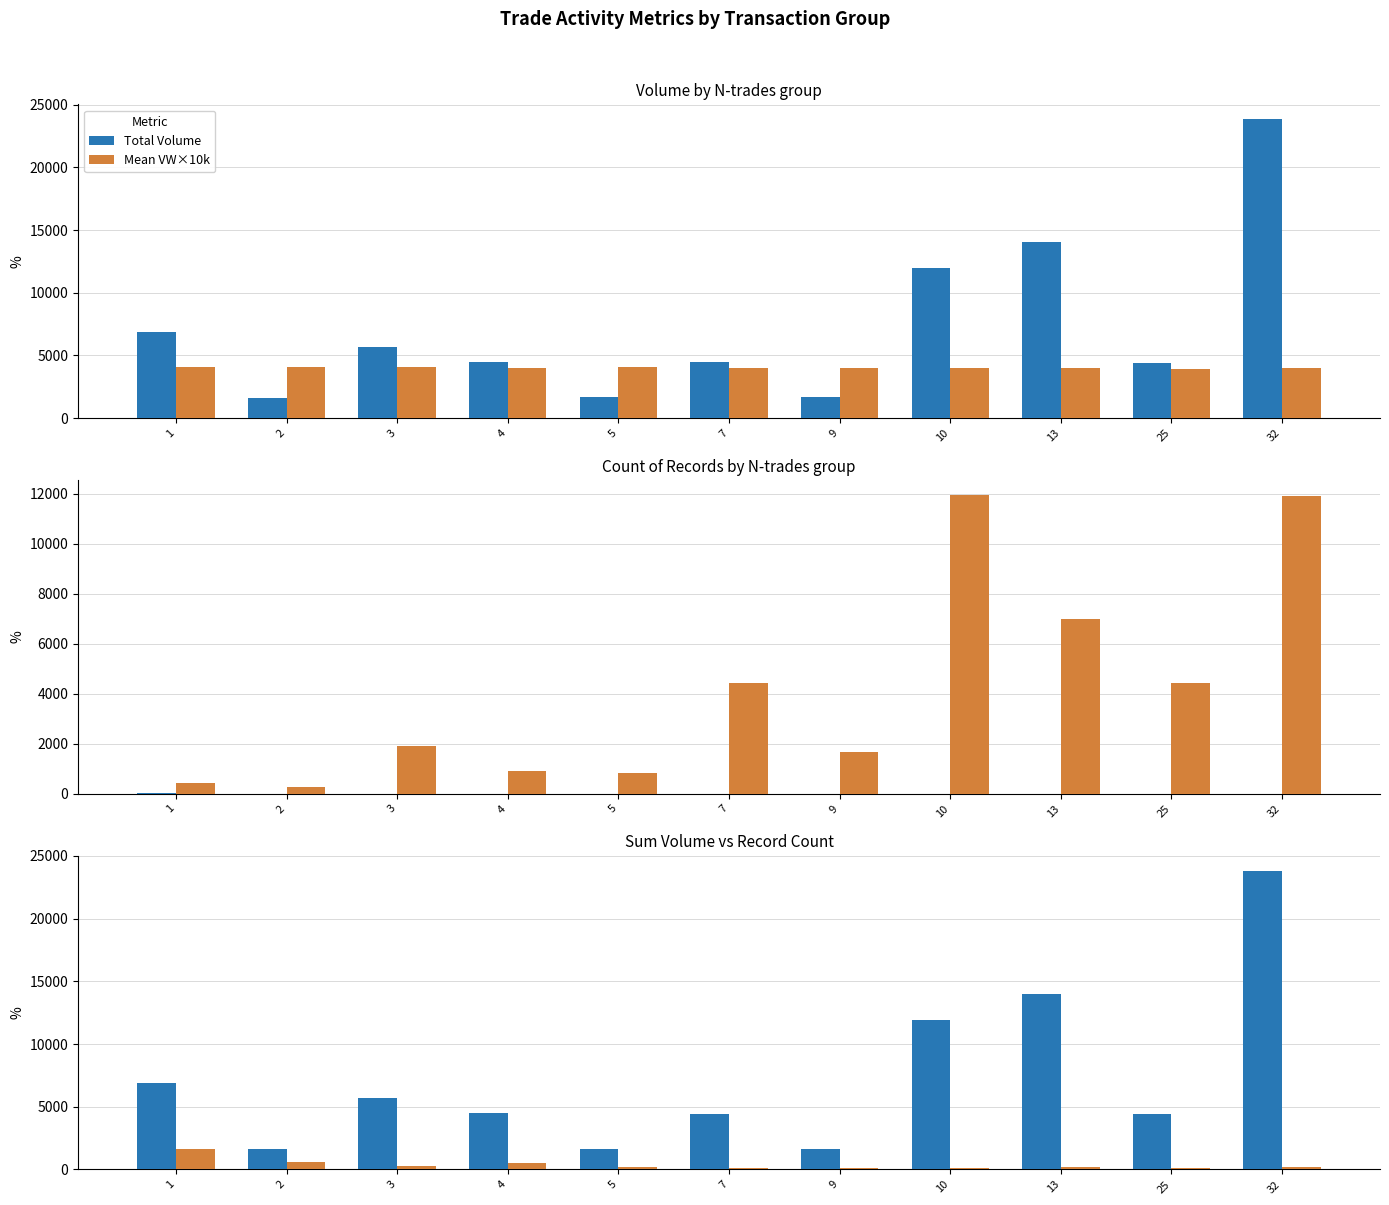

What is the greatest value displayed?

23833.0